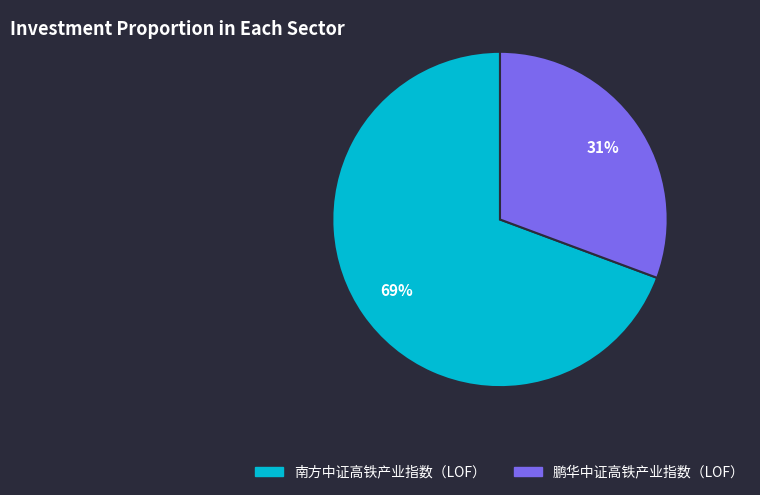

Approximately how many times larger is the value at 鹏华中证高铁产业指数（LOF） compared to 南方中证高铁产业指数（LOF）?

0.4